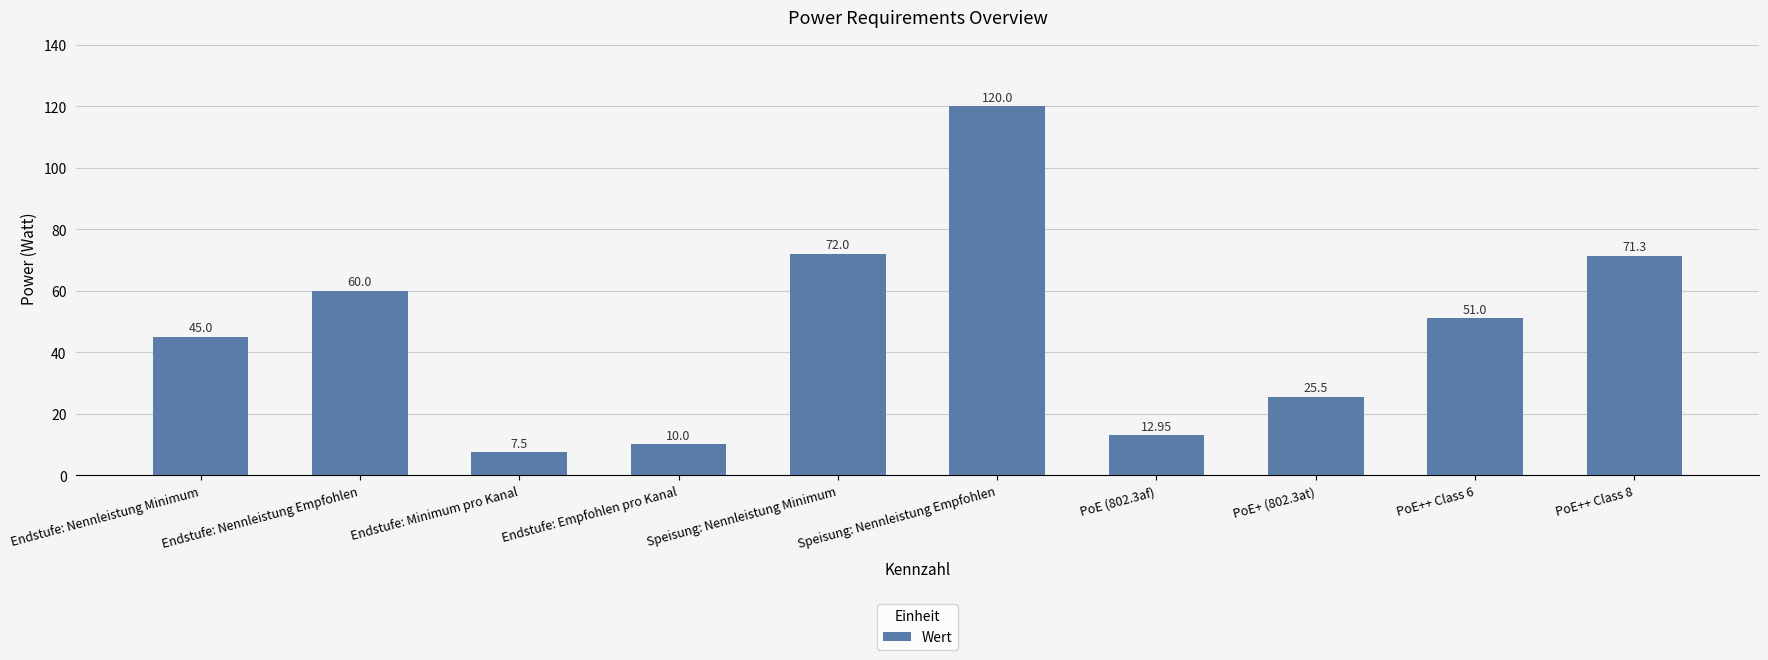

Which label corresponds to the smallest value in the chart?

Endstufe: Minimum pro Kanal